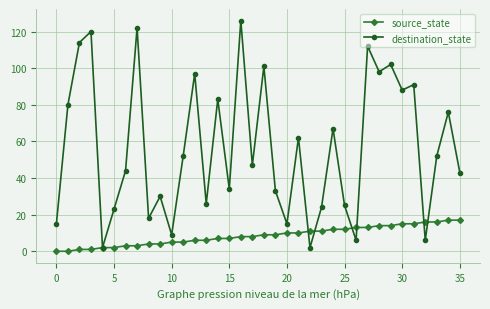

Which series has the largest range (max minus min)?

destination_state